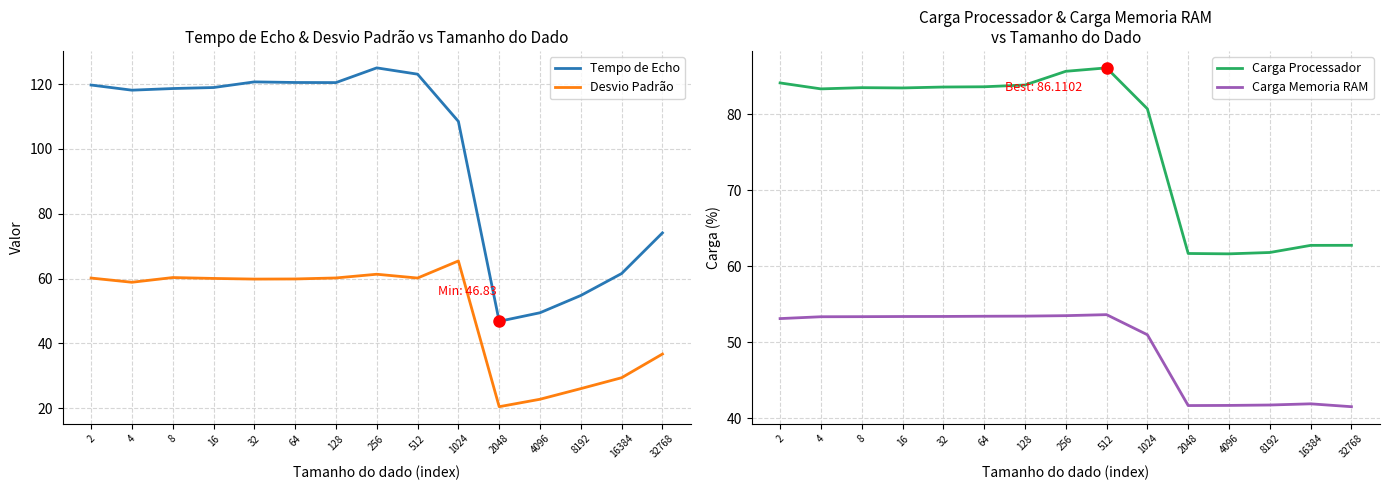

Where does the Carga Memoria RAM series first go above 53?

2